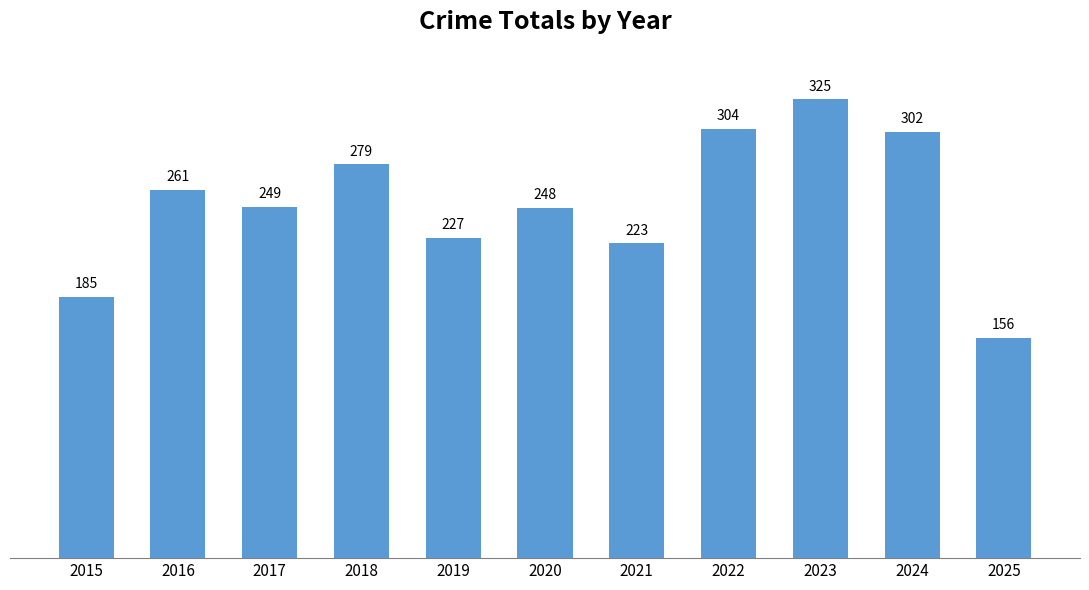

The value at 2016 is 261. True or false?

True